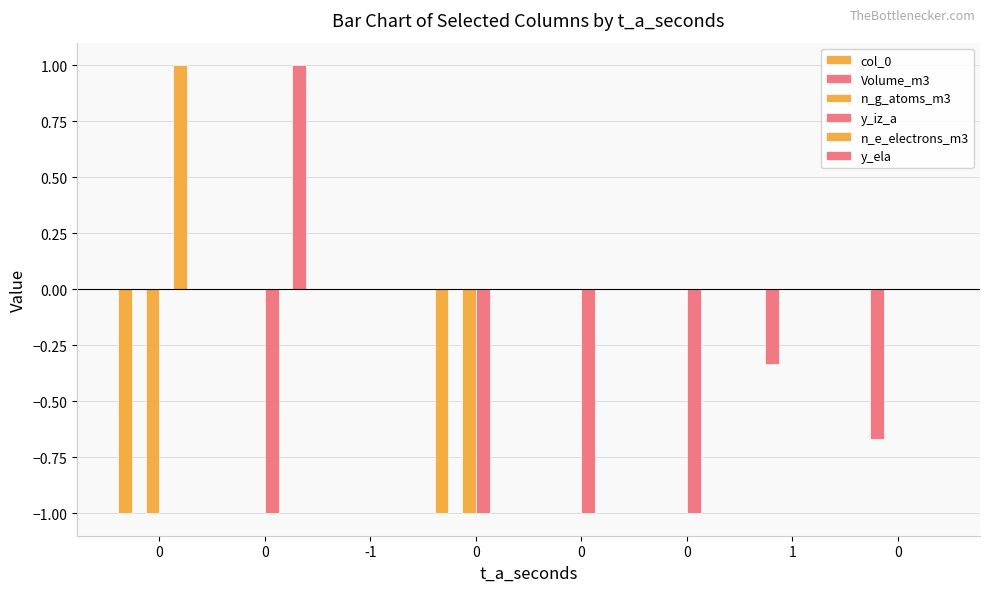

Reading left to right, transcribe all the data shown in this chart.

col_0: -1.0	0.0	0.0	-1.0	0.0	0.0	0.0	0.0
Volume_m3: 0.0	0.0	0.0	0.0	0.0	0.0	-0.3	-0.7
n_g_atoms_m3: -1.0	0.0	0.0	-1.0	0.0	0.0	0.0	0.0
y_iz_a: 0.0	-1.0	0.0	-1.0	-1.0	-1.0	0.0	0.0
n_e_electrons_m3: 1.0	0.0	0.0	0.0	0.0	0.0	0.0	0.0
y_ela: 0.0	1.0	0.0	0.0	0.0	0.0	0.0	0.0